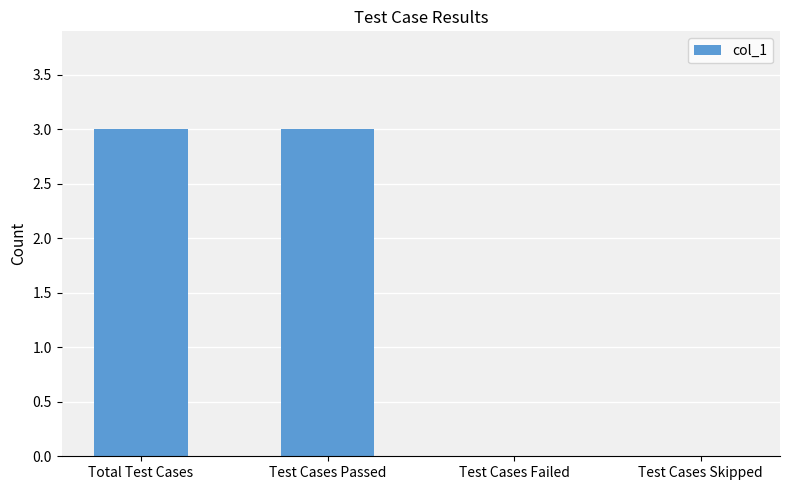

What is the sum of all values?

6